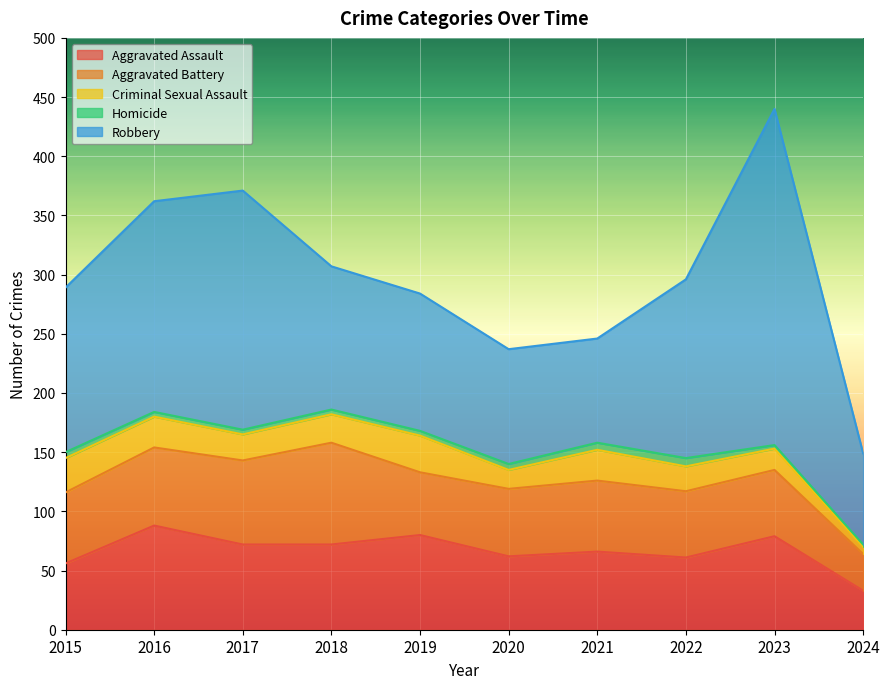

Which series changed the most between 2022 and 2024?

Robbery